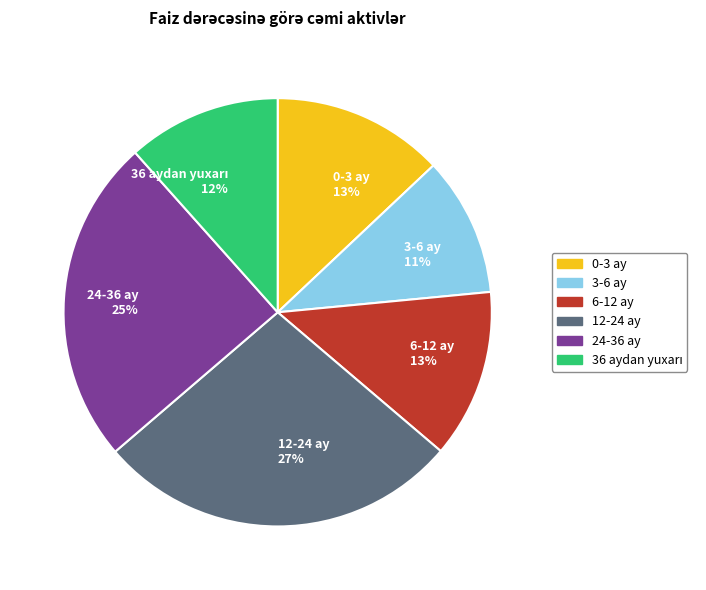

Count the number of slices in the pie.

6